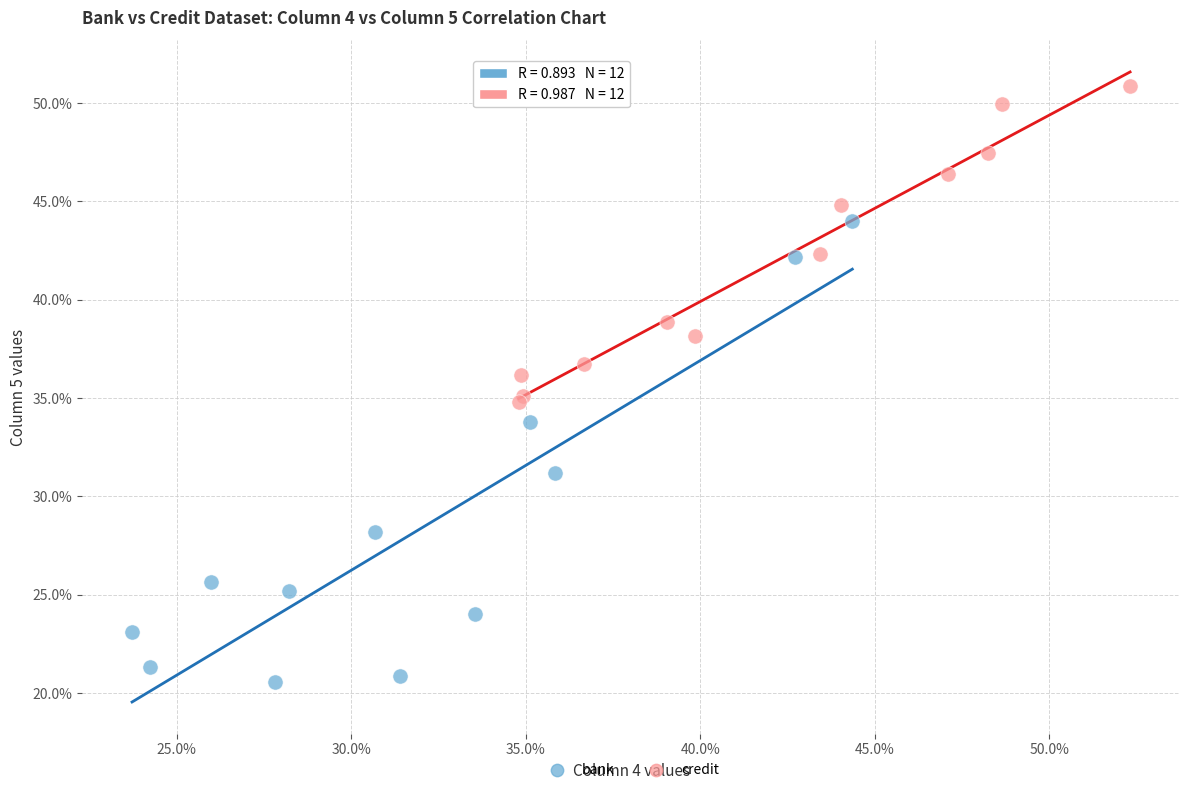

What are all the series names shown in the legend?

bank, credit